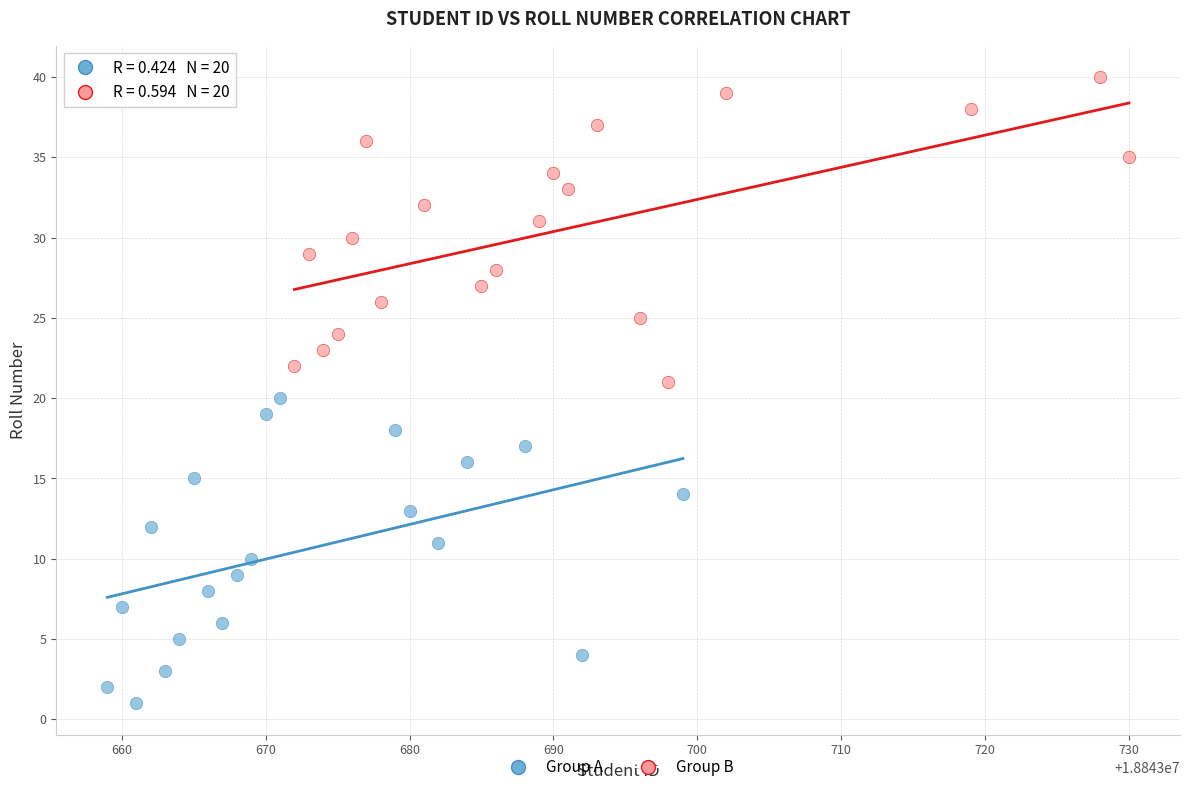

Which series reaches the maximum Y coordinate?

Group B